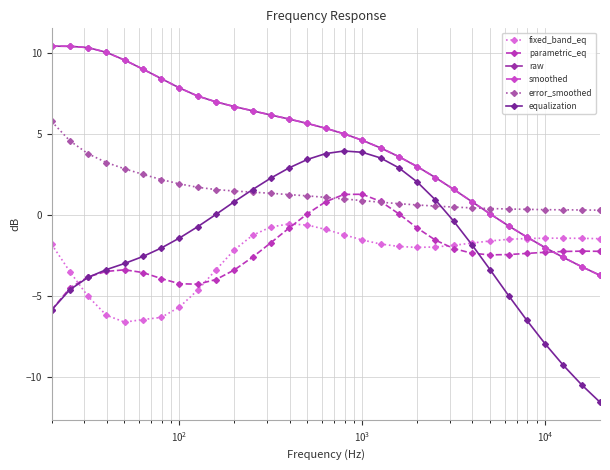

What is the difference between the second highest and second lowest values in the equalization series?

14.4